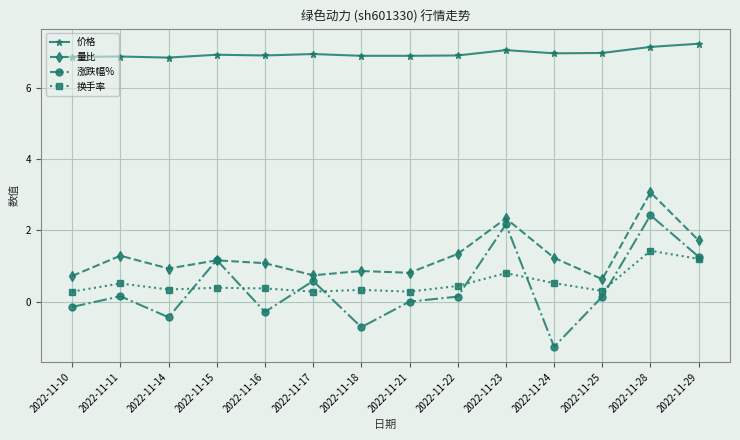

The value of 量比 at 2022-11-14 is 0.9. True or false?

True